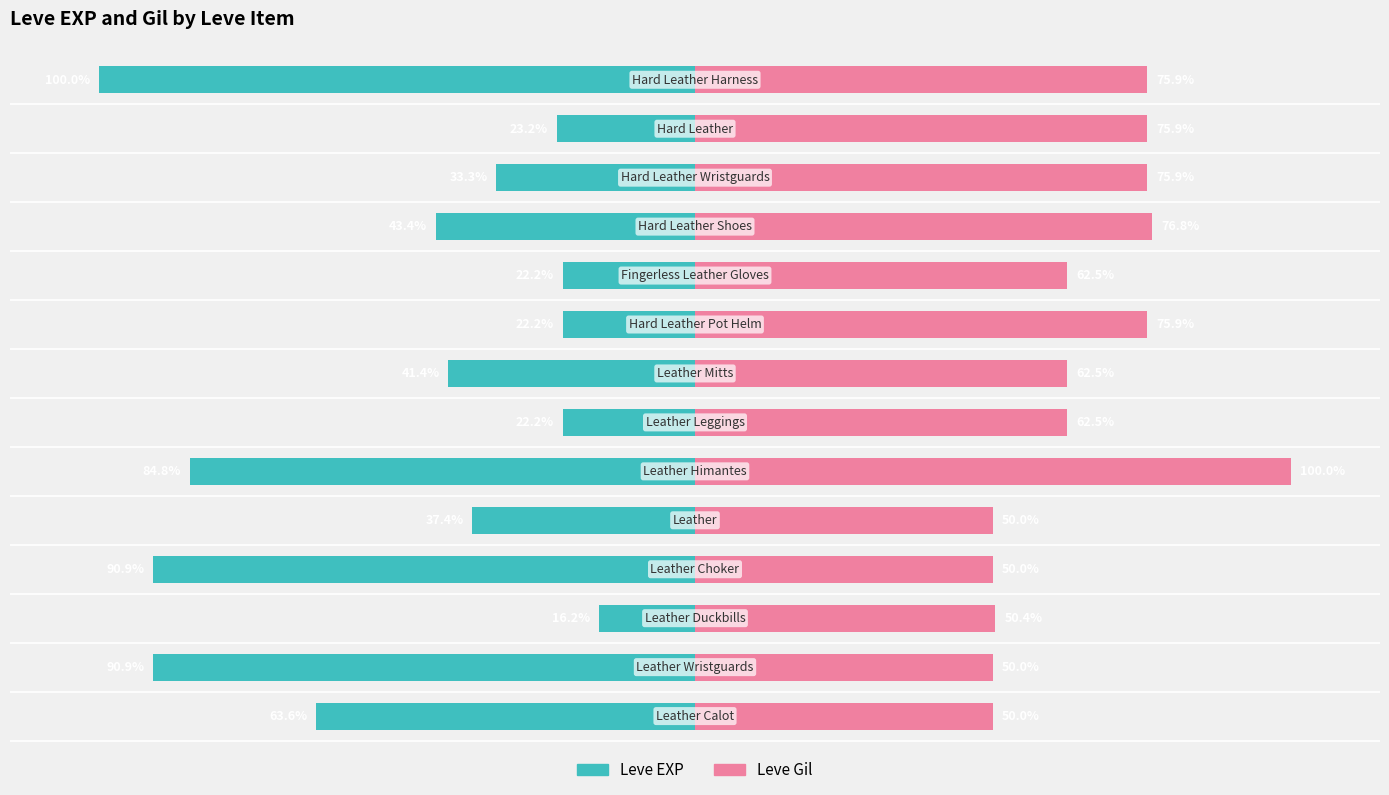

How many bars are there in total?

28